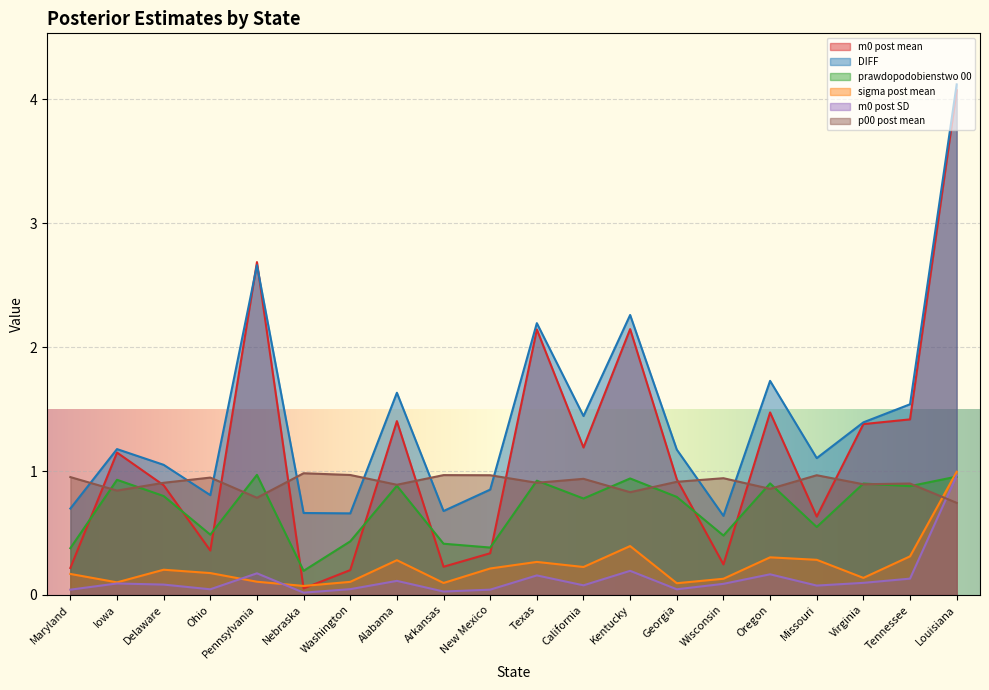

What is the sum of the m0 post SD values at Louisiana and Texas?

1.1